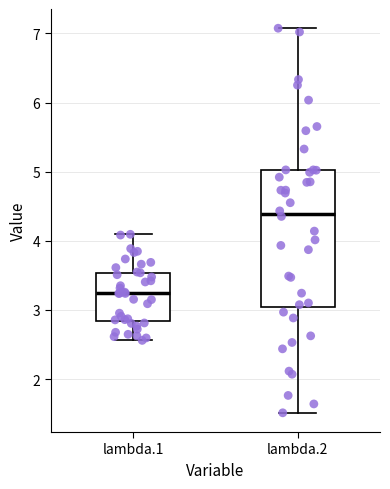

Which box is the tallest, from its lower edge to its upper edge?

lambda.2